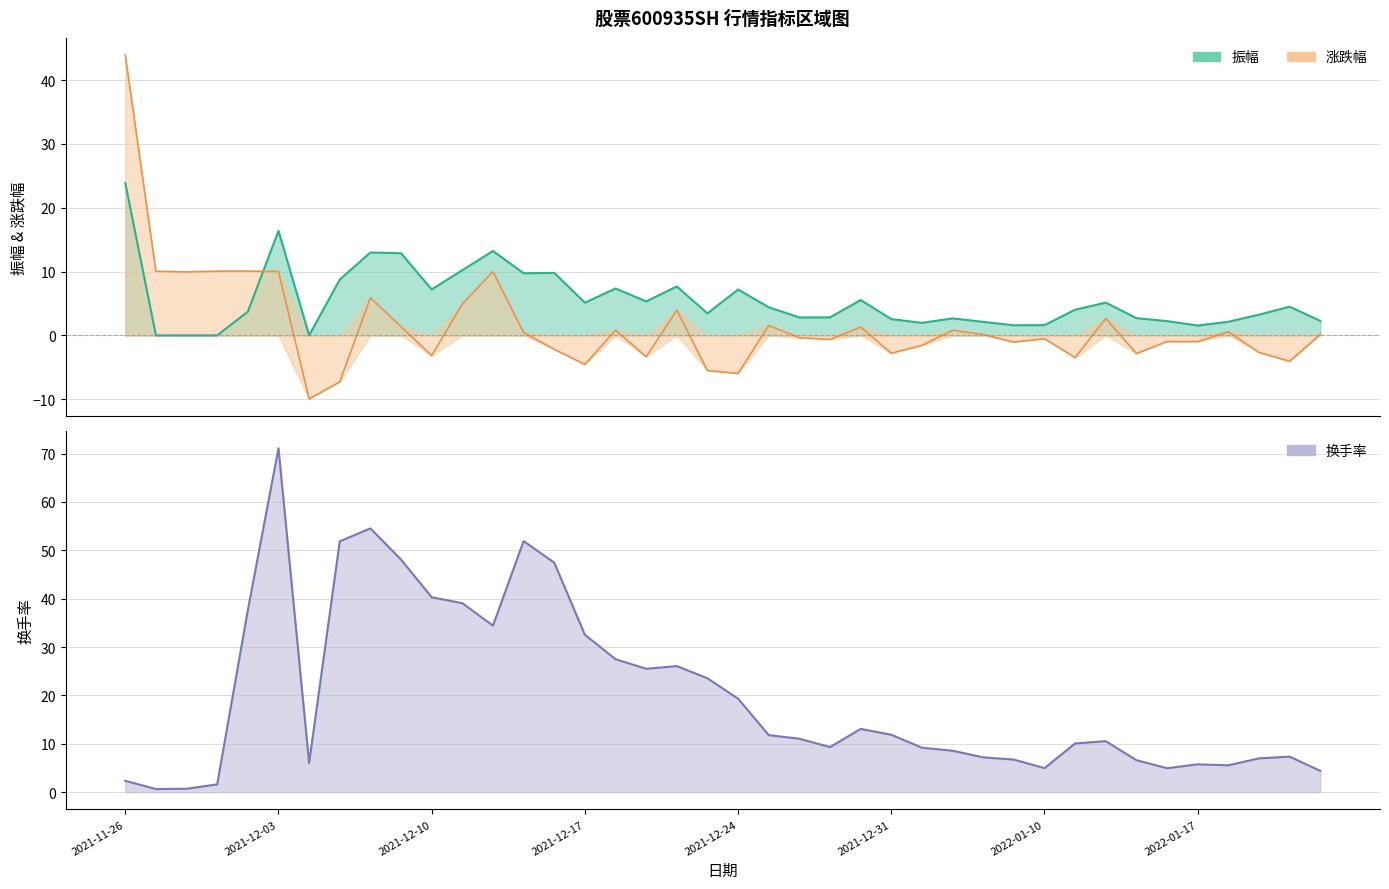

What is the approximate value of 涨跌幅 at 2021-12-08?

5.9